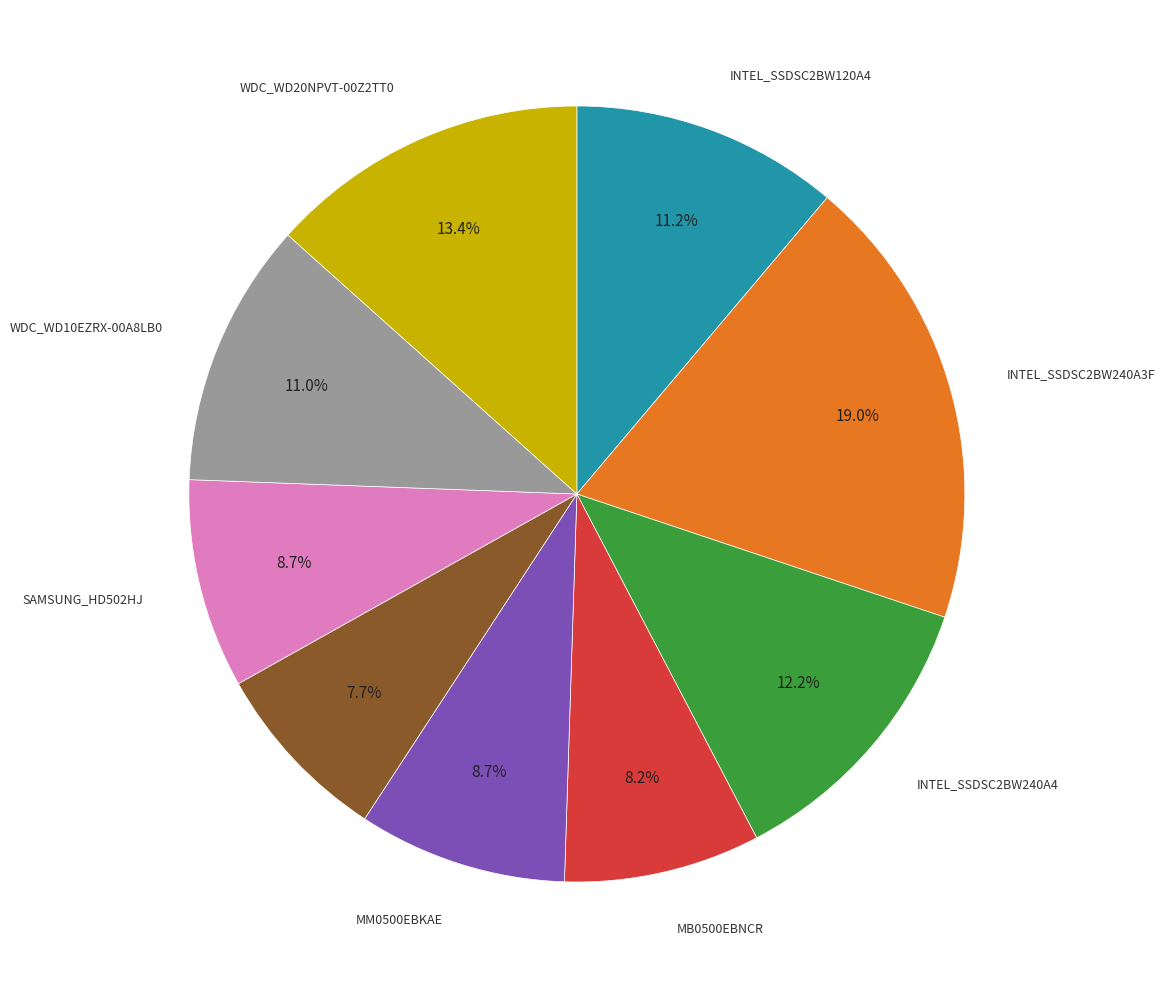

Is there any slice that represents more than half of the pie?

No